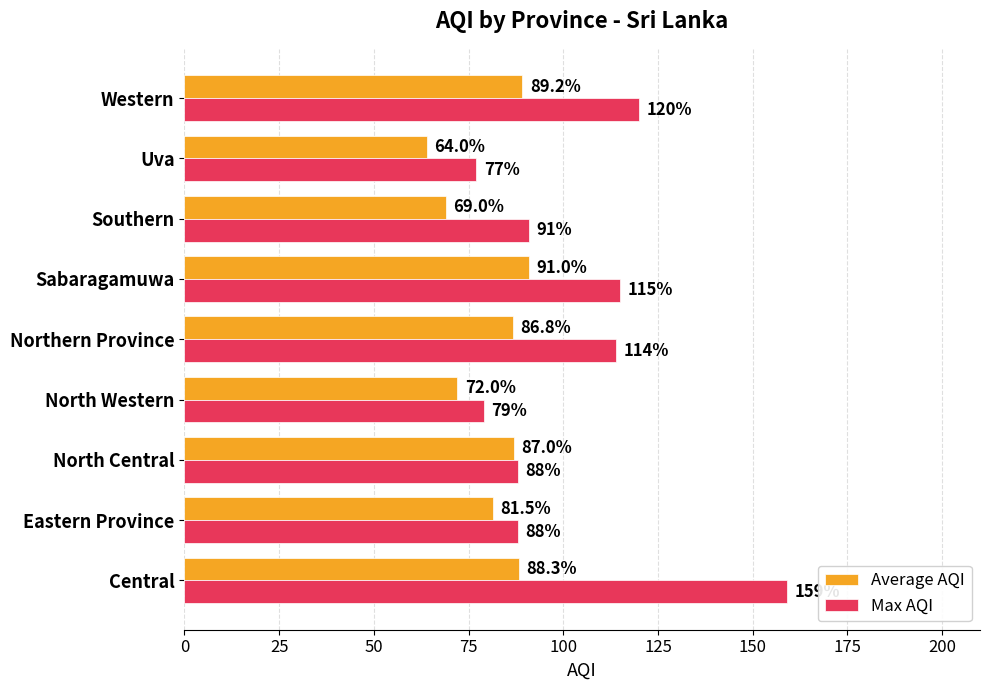

What value does the Max AQI series have at Uva?

77.0